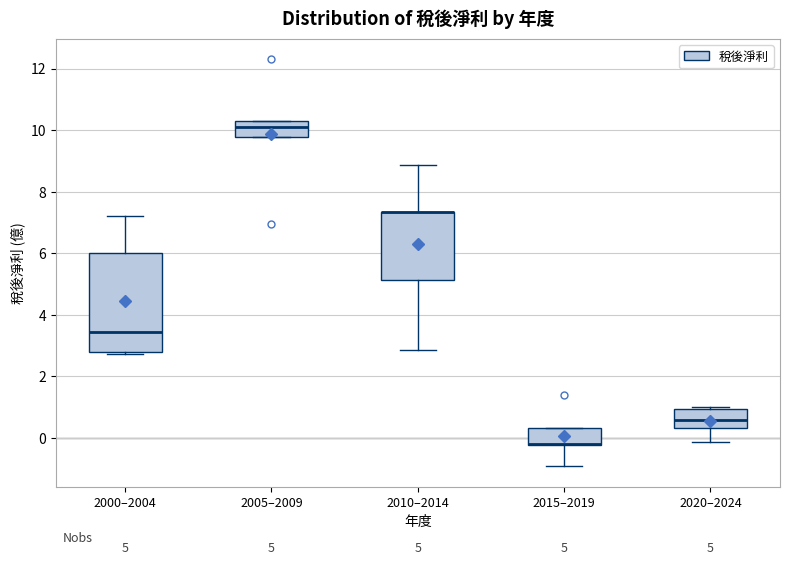

Comparing the boxes themselves (not the whiskers), which one is the tallest?

2000–2004